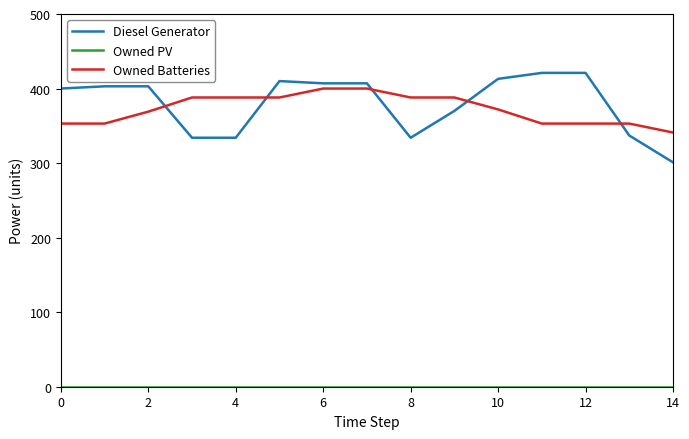

Count the number of data series in this chart.

3